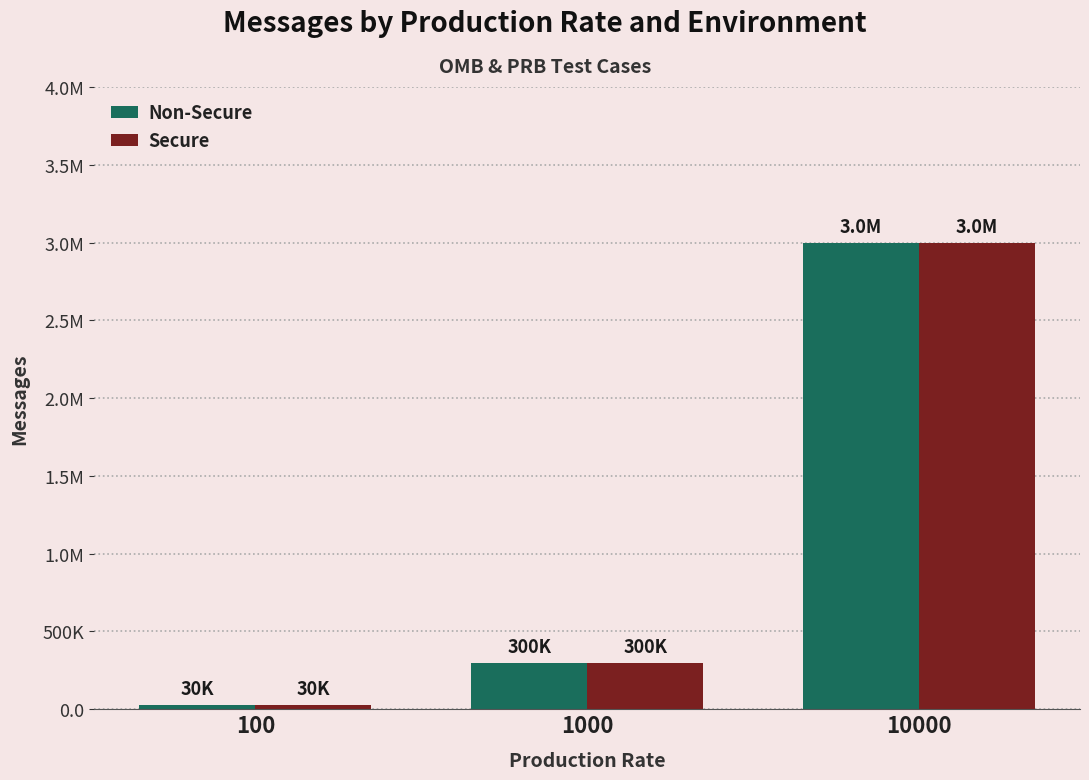

At which label does Secure reach its minimum?

100